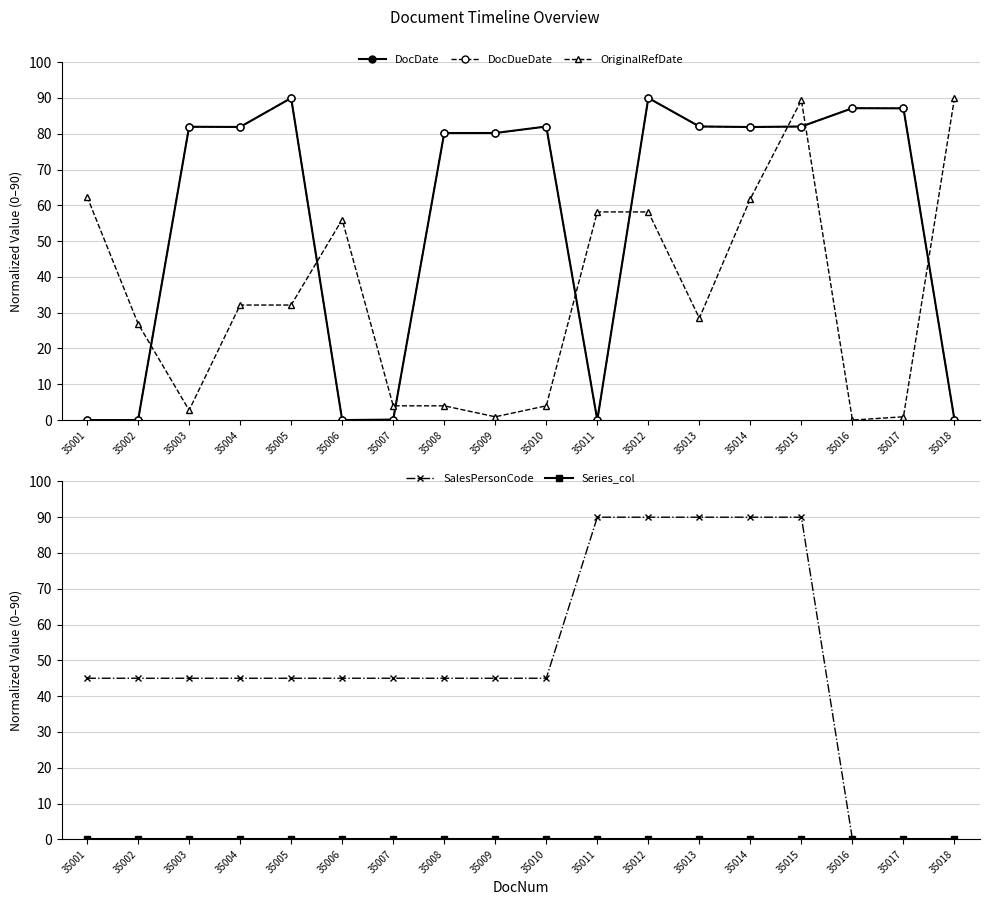

What is the value of the OriginalRefDate point at the 17th from the left?

0.9